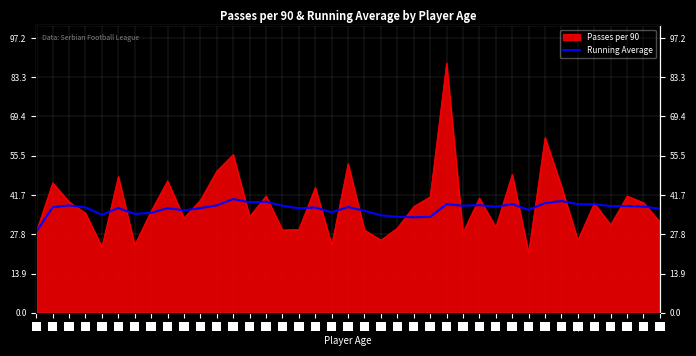

Reading left to right, what are all the values shown in this chart?

28.7	37.3	38.0	37.3	34.6	37.1	35.0	35.4	37.0	36.2	37.0	38.0	40.2	39.1	39.3	37.9	37.0	37.2	35.5	37.4	36.1	34.5	34.0	33.8	33.9	38.4	37.9	38.1	37.5	38.5	36.4	38.8	39.5	38.4	38.4	37.8	37.7	37.6	36.8